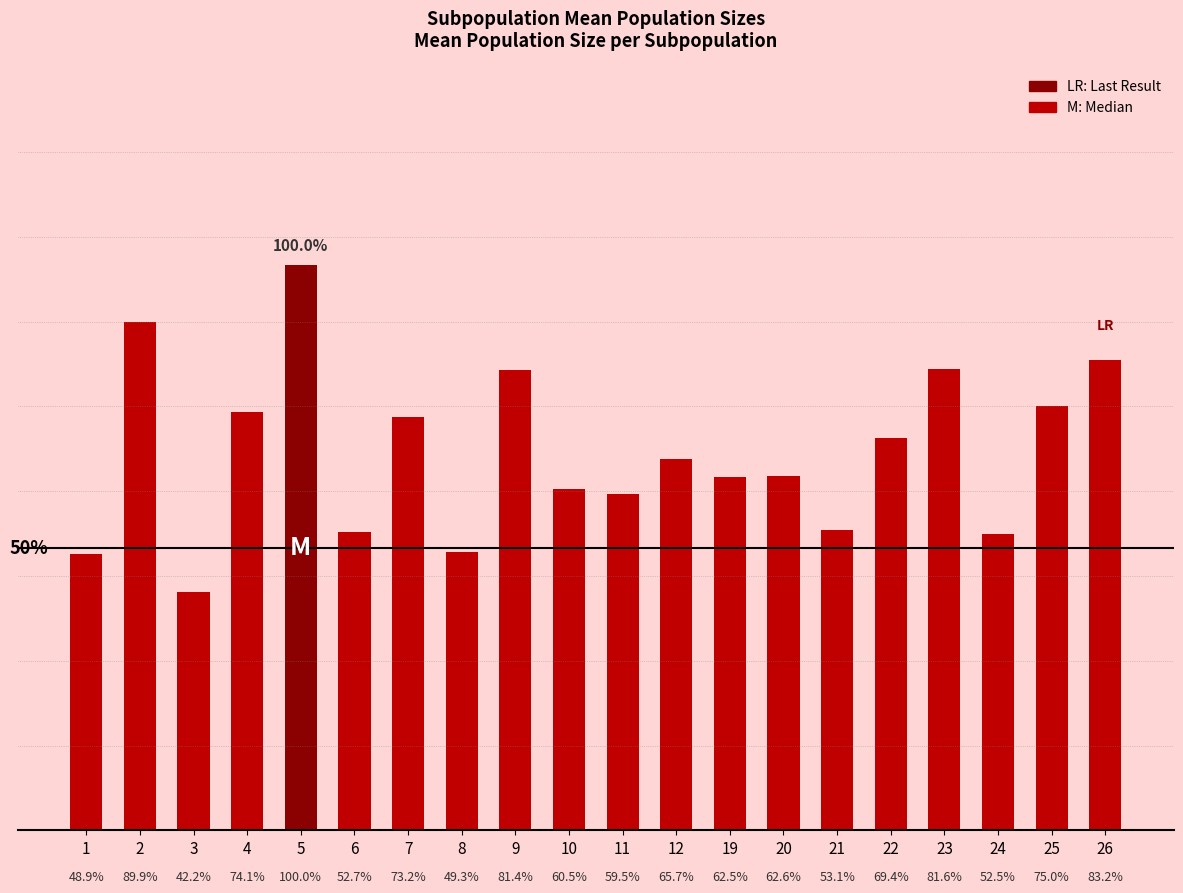

Rank the categories by value from highest to lowest.

5, 2, 26, 23, 9, 25, 4, 7, 22, 12, 20, 19, 10, 11, 21, 6, 24, 8, 1, 3